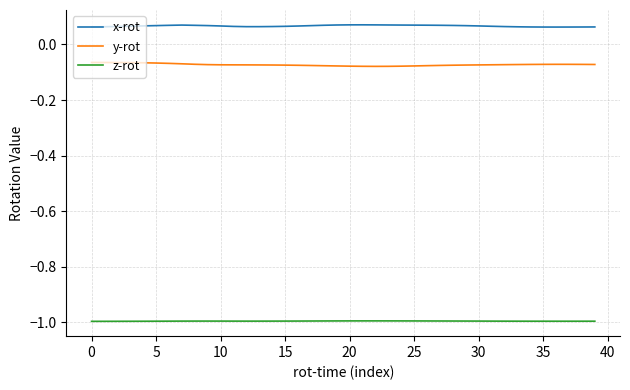

True or false: x-rot and y-rot cross at least once.

False